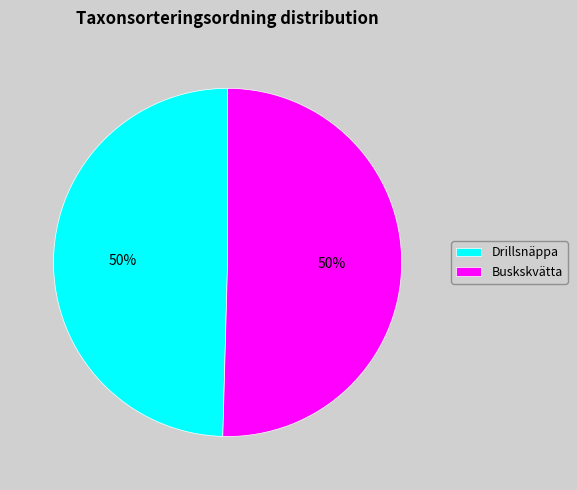

Is it true that Buskskvätta is 50% of the pie?

True